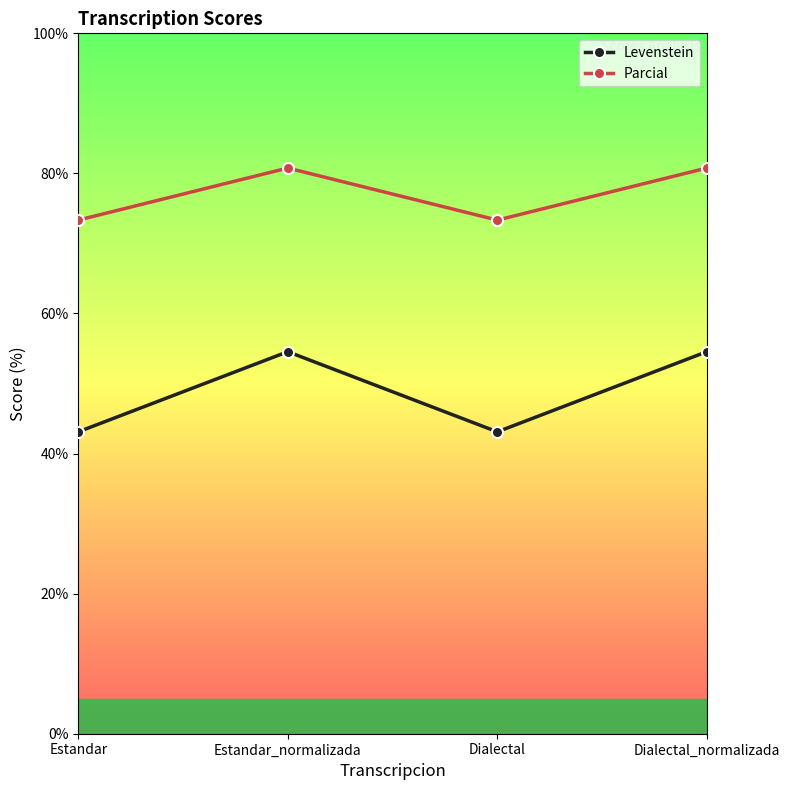

What is the highest value of the Parcial series?

80.8